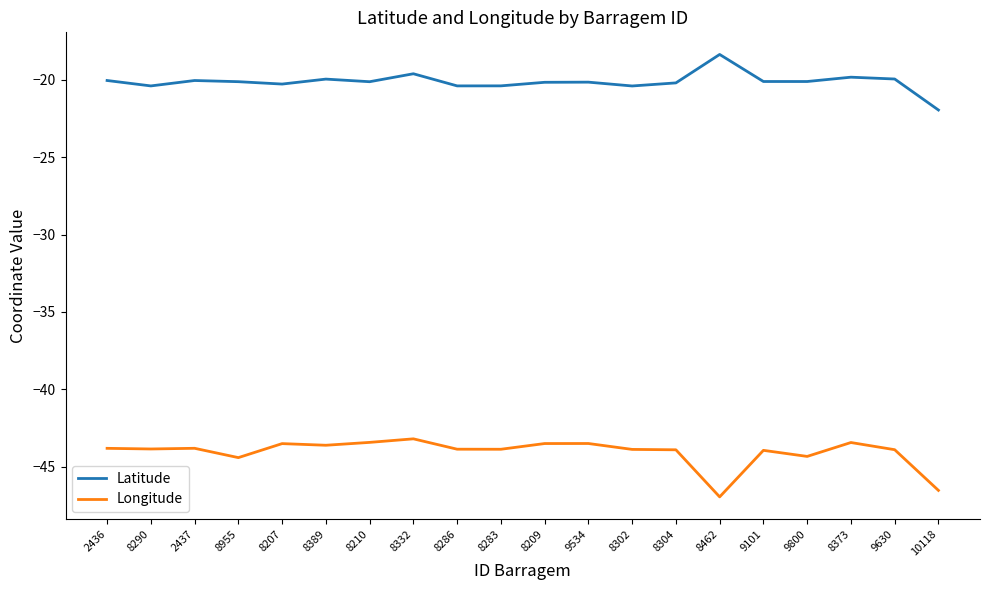

What is the difference between the highest and lowest values at 8304?

23.7